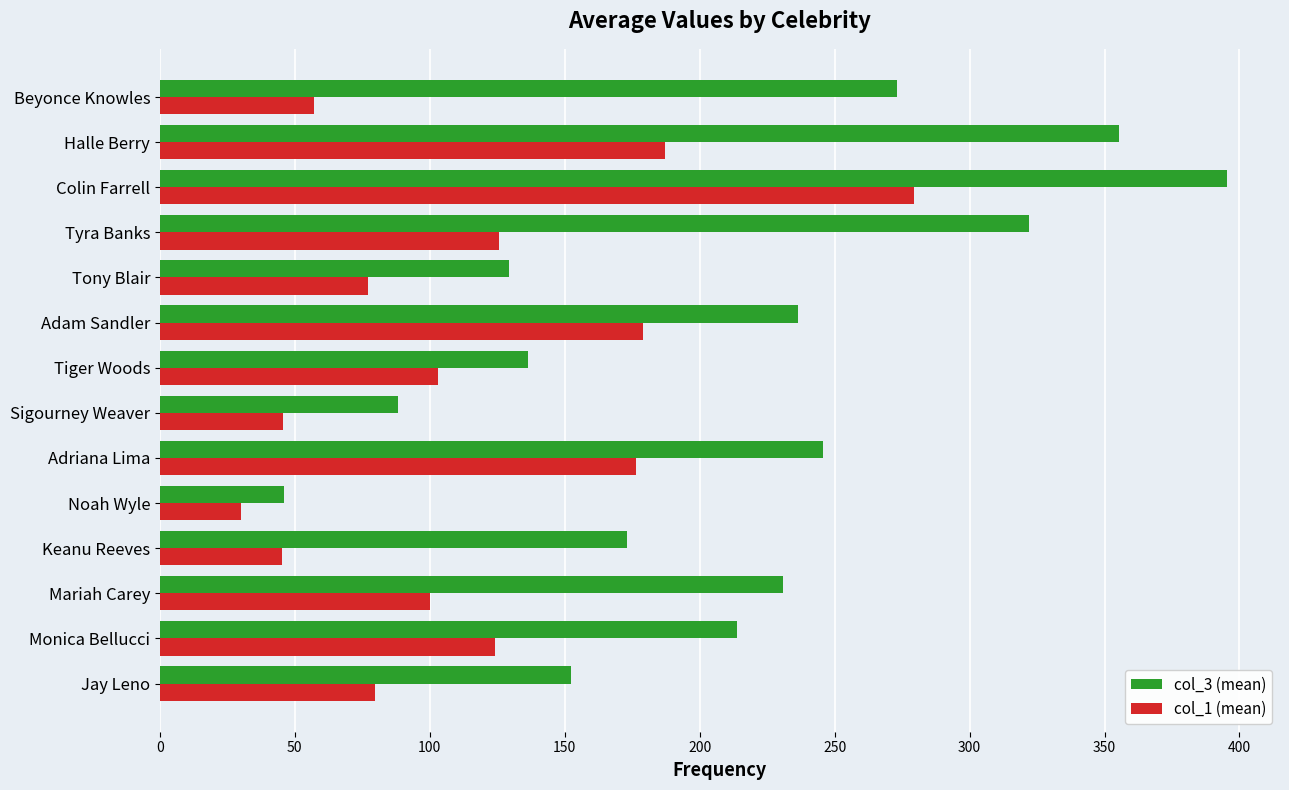

How many series are shown in this chart?

2